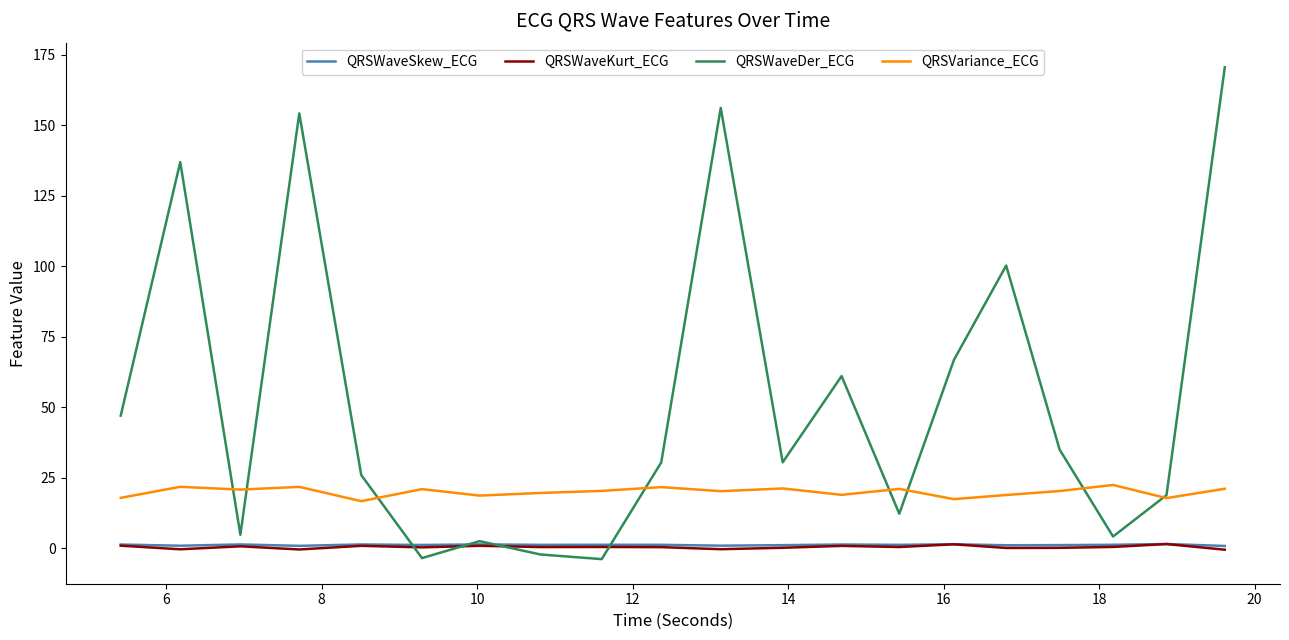

What is the lowest value of the QRSWaveDer_ECG series?

-3.8